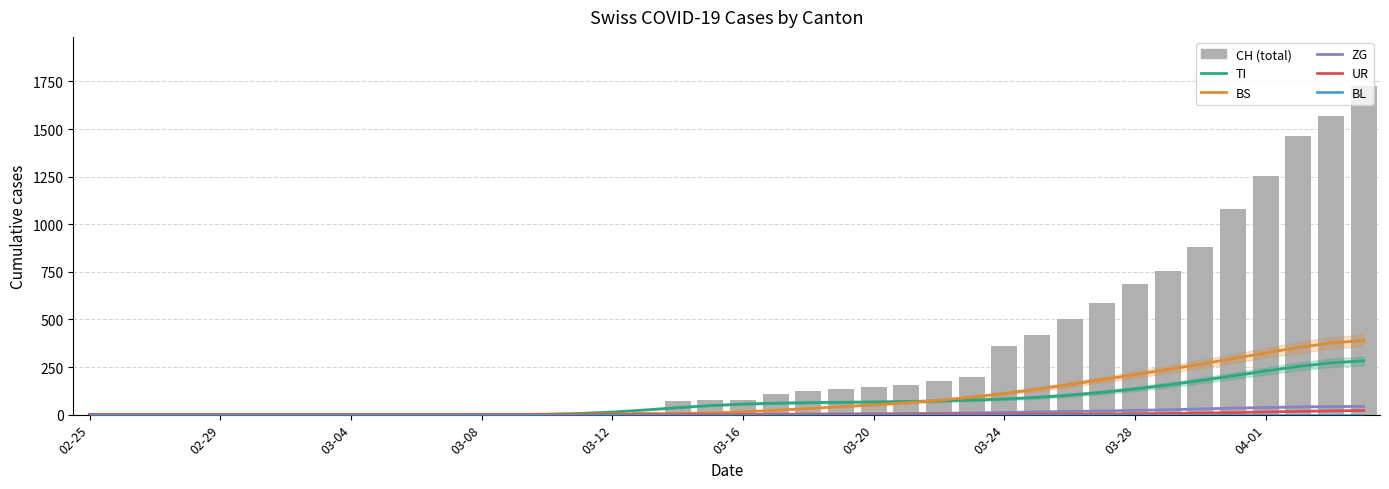

What is the greatest value displayed?

1725.0